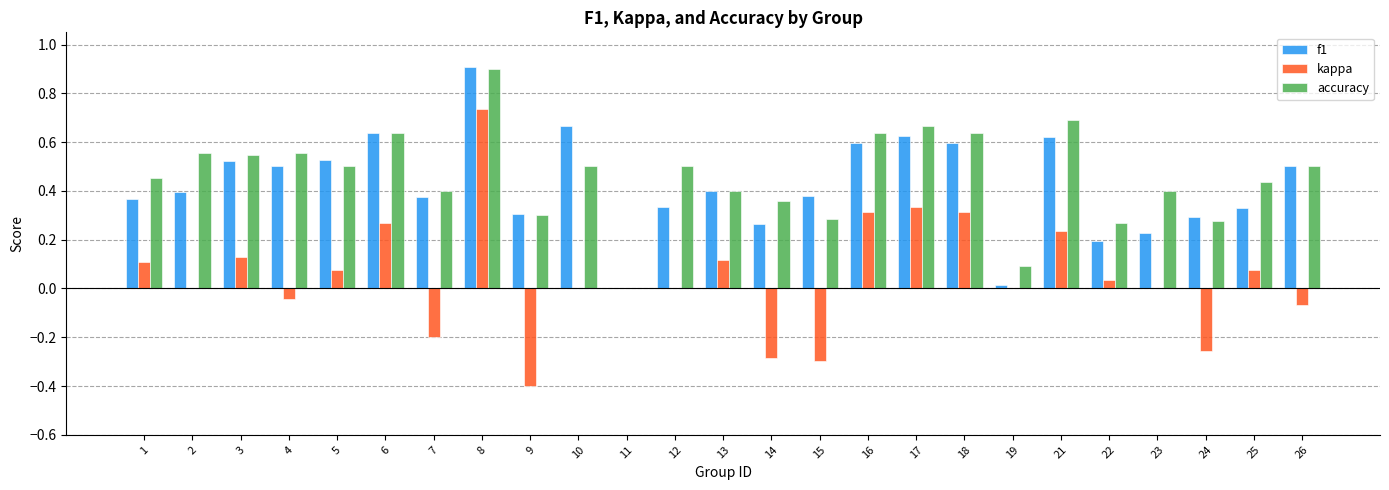

At which category does the chart reach its peak across all series?

8